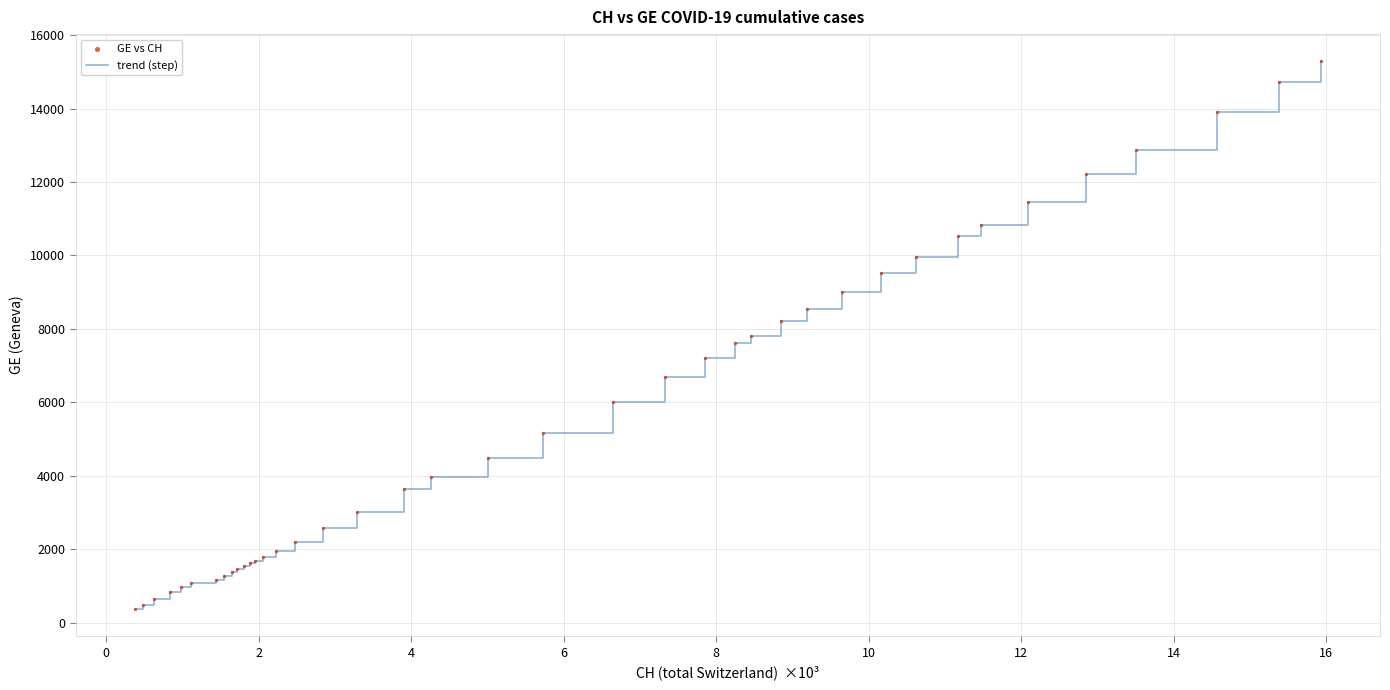

What is the difference between the maximum and minimum values?

14909.0